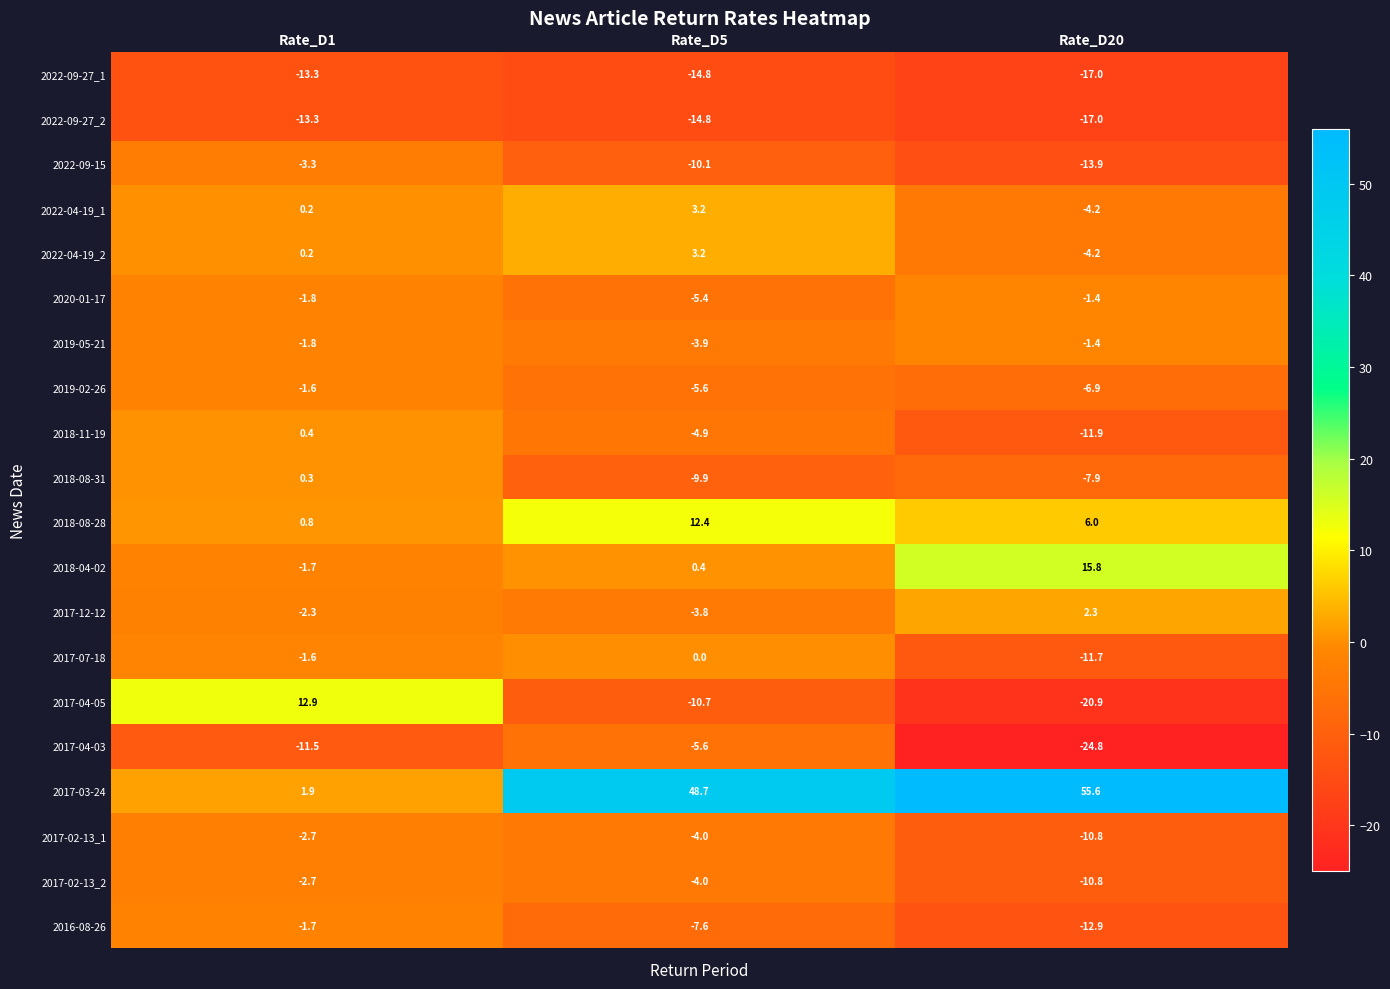

True or false: 2019-05-21 has a value of -2.5 at Rate_D1.

False